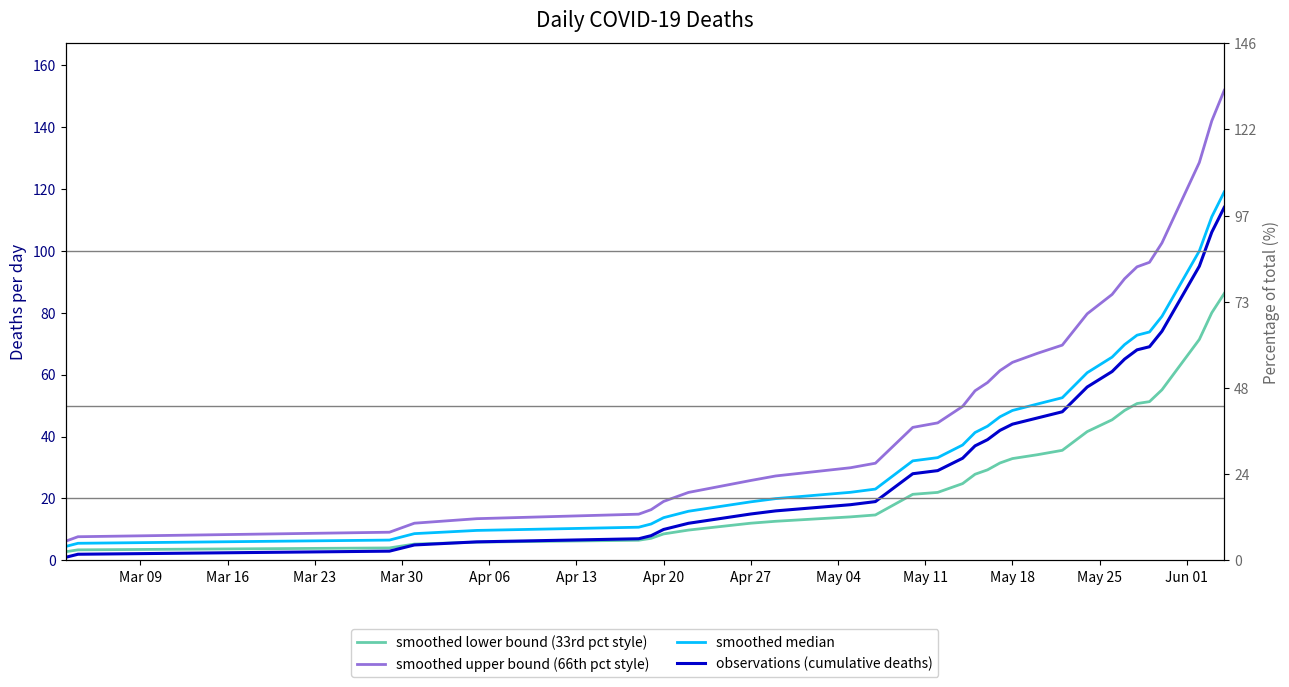

Reading right to left, list all the values displayed in this chart.

smoothed lower bound (33rd pct style): 86.2	80.0	71.4	65.9	60.5	55.1	51.3	50.7	48.4	45.4	41.6	38.6	35.6	34.1	33.5	32.9	31.5	29.3	27.8	24.8	23.4	22.0	21.3	19.1	16.9	14.7	14.1	12.6	12.0	9.8	9.2	8.6	7.1	6.5	5.9	5.3	4.7	4.0	3.4	2.8
smoothed upper bound (66th pct style): 151.8	141.9	128.5	119.8	111.2	102.5	96.3	94.8	90.9	85.9	79.6	74.6	69.5	66.9	65.4	64.0	61.3	57.4	54.8	49.7	47.1	44.4	43.0	39.1	35.2	31.4	29.9	27.3	25.8	22.0	20.5	19.1	16.4	14.9	13.5	12.0	10.6	9.1	7.7	6.2
smoothed median: 119.0	111.0	99.9	92.9	85.8	78.8	73.8	72.7	69.7	65.7	60.6	56.6	52.5	50.5	49.5	48.4	46.4	43.3	41.3	37.3	35.2	33.2	32.2	29.1	26.1	23.0	22.0	20.0	18.9	15.9	14.8	13.8	11.8	10.7	9.7	8.7	7.6	6.6	5.5	4.5
observations (cumulative deaths): 114.0	106.0	95.0	88.0	81.0	74.0	69.0	68.0	65.0	61.0	56.0	52.0	48.0	46.0	45.0	44.0	42.0	39.0	37.0	33.0	31.0	29.0	28.0	25.0	22.0	19.0	18.0	16.0	15.0	12.0	11.0	10.0	8.0	7.0	6.0	5.0	4.0	3.0	2.0	1.0